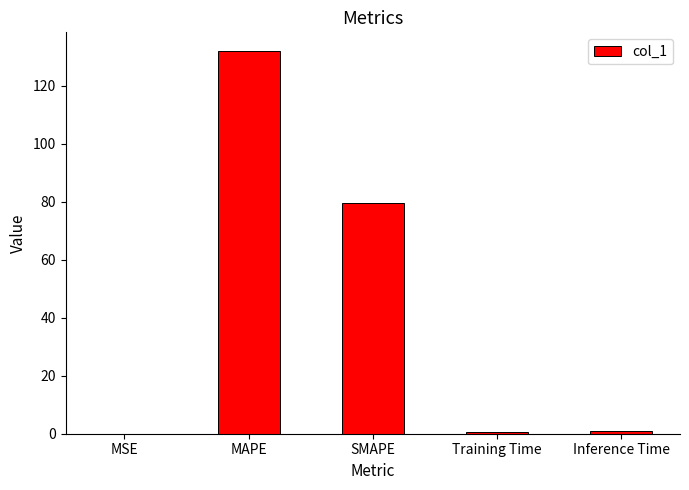

What is the change in value from MSE to SMAPE?

+79.5